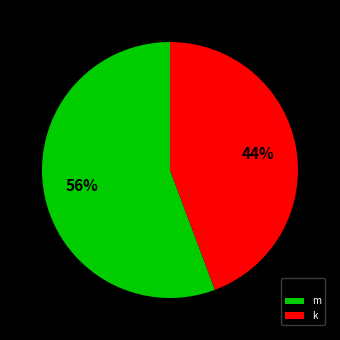

Which category has the biggest portion of the pie?

m